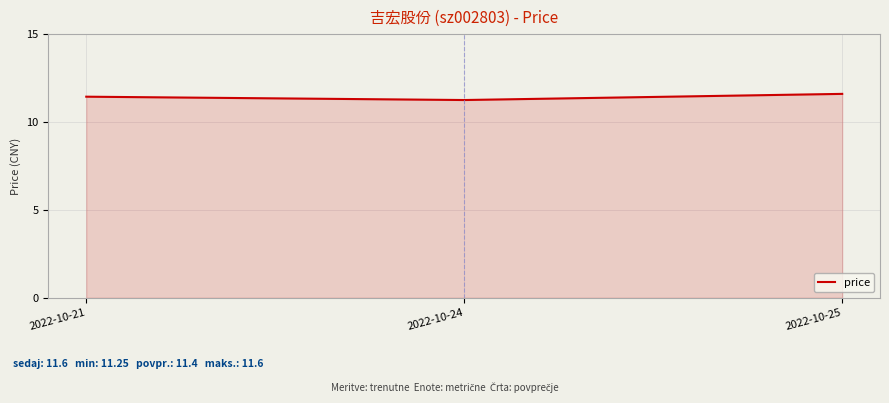

Between 2022-10-24 and 2022-10-25, which is larger?

2022-10-25